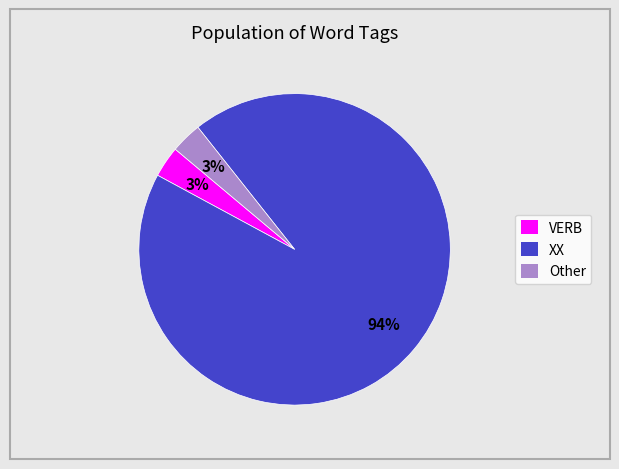

What percentage is the XX slice, to the nearest percent?

94%